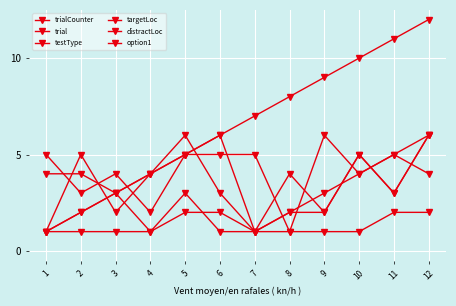

How many categories are shown in the chart?

12